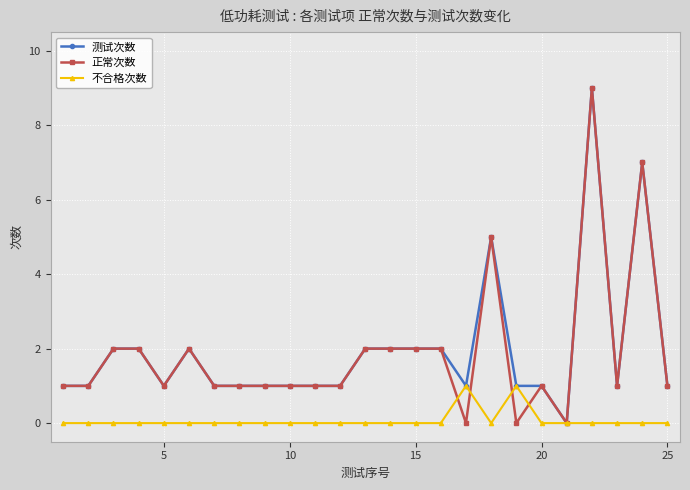

True or false: 正常次数 has more than 1 points higher than both neighbors.

True